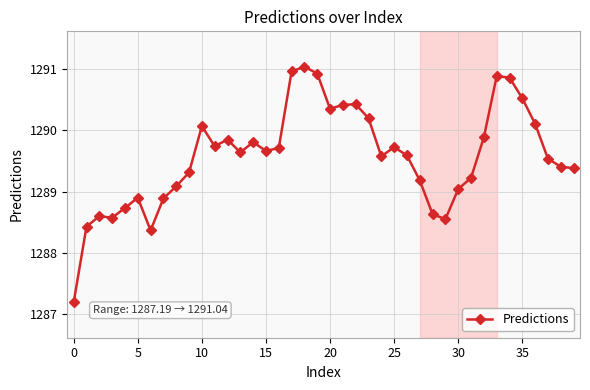

How many lines are shown in the chart?

1